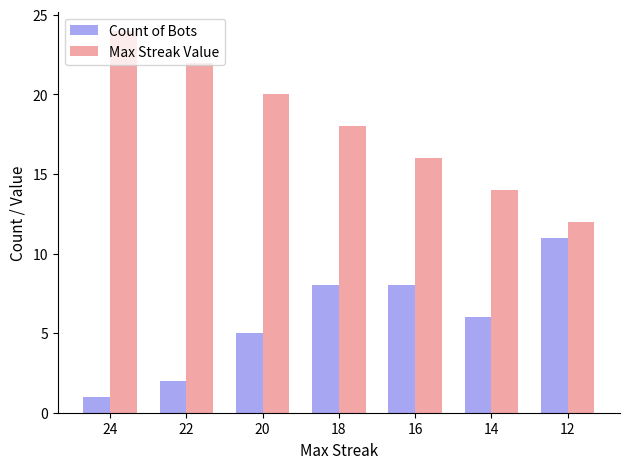

What is the difference between the Max Streak Value values at 14 and 18?

4